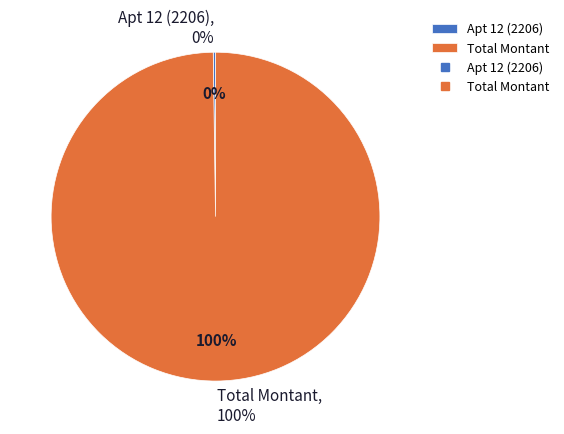

To the nearest percent, what is the average slice percentage?

50%